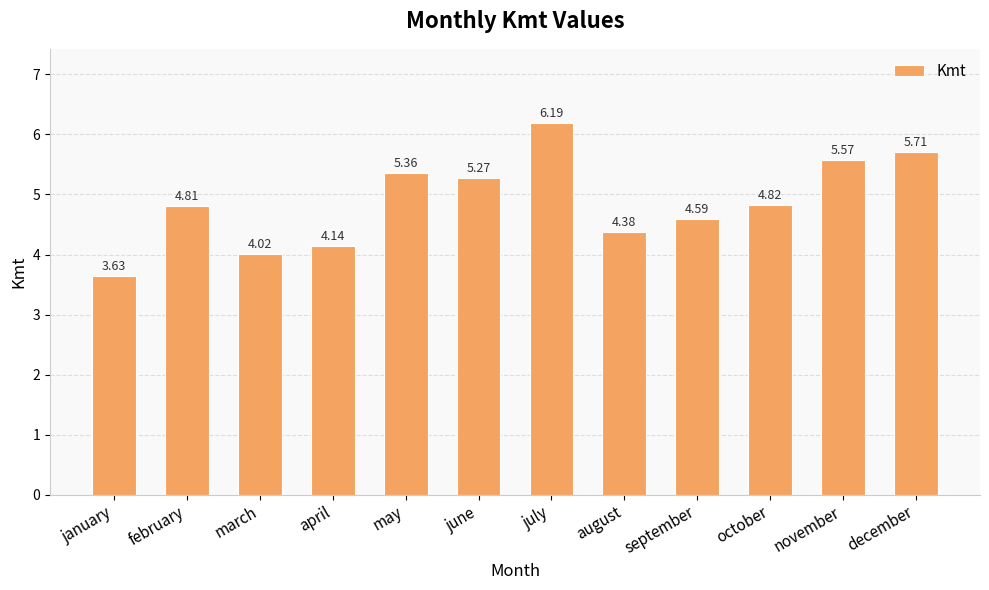

Is it true that the value at september is 4.6?

True